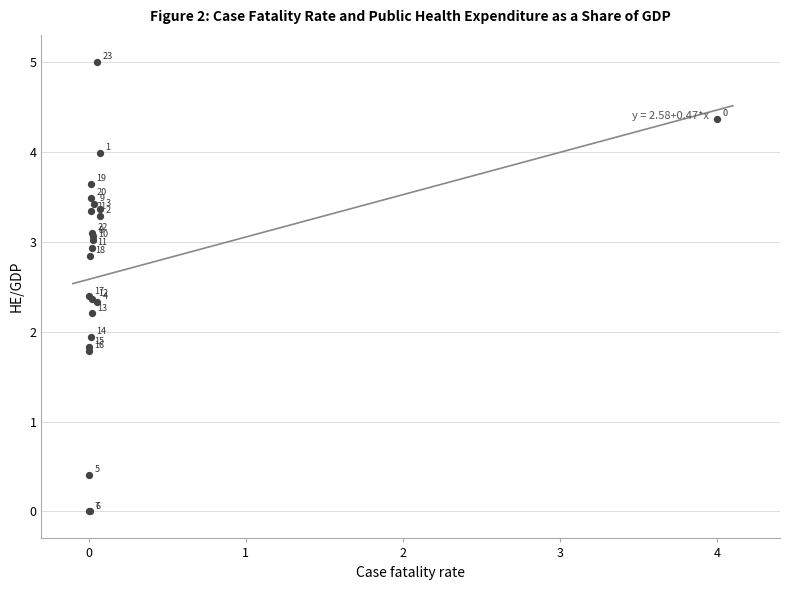

What Y value in the scatter plot is closest to 2?

1.9